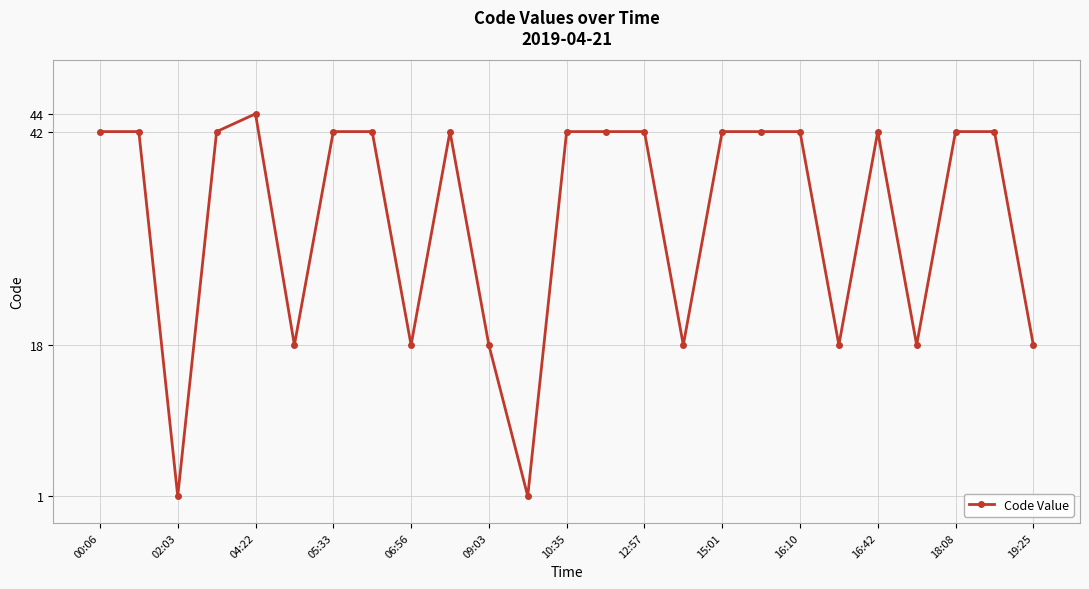

What is the difference between the second highest and minimum values?

41